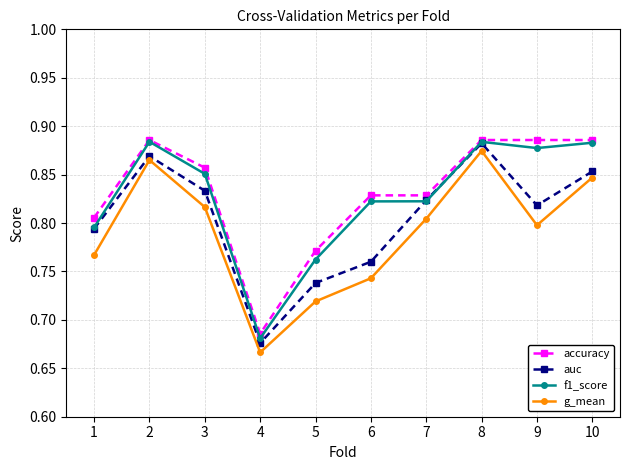

True or false: accuracy and g_mean intersect in this chart.

False